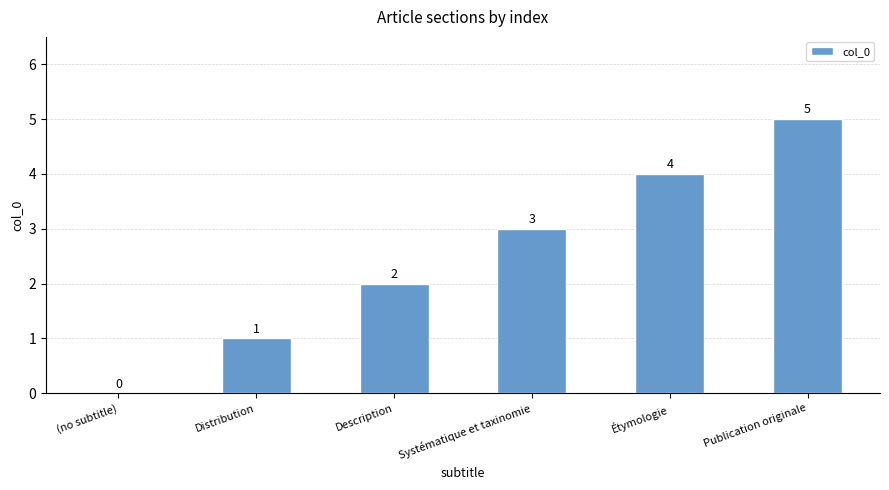

What is the change in value from Distribution to Systématique et taxinomie?

+2